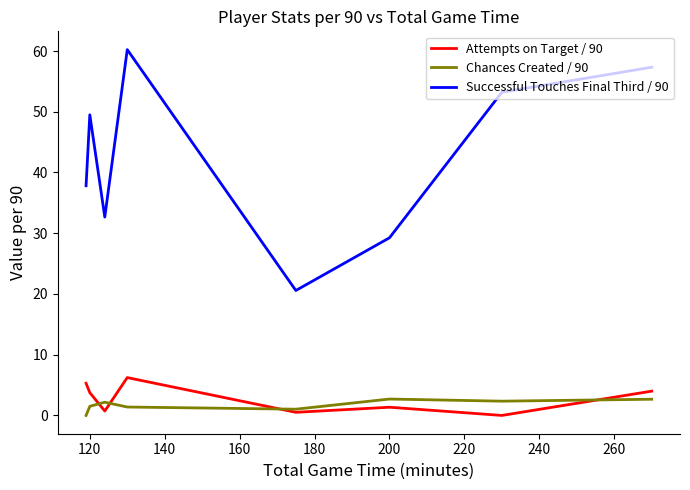

What is the sum of all Chances Created / 90 values?

13.8